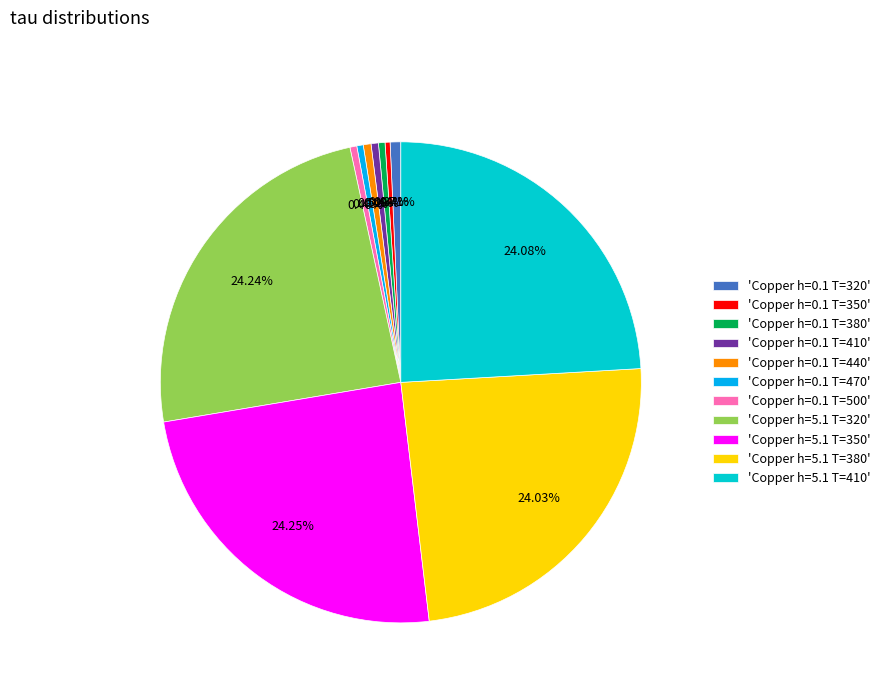

Is there any slice that represents more than half of the pie?

No